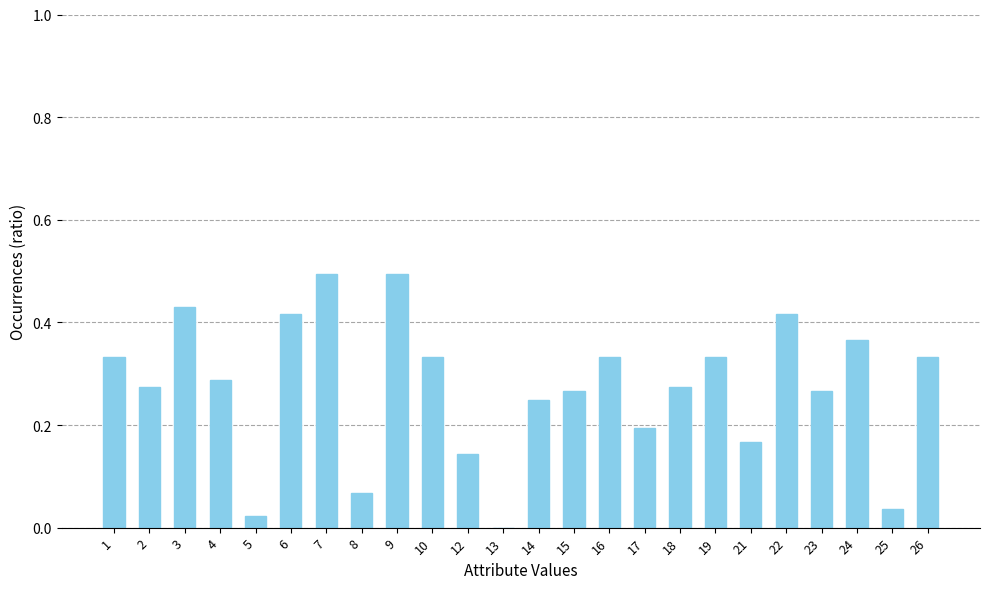

Are the bars horizontal?

No